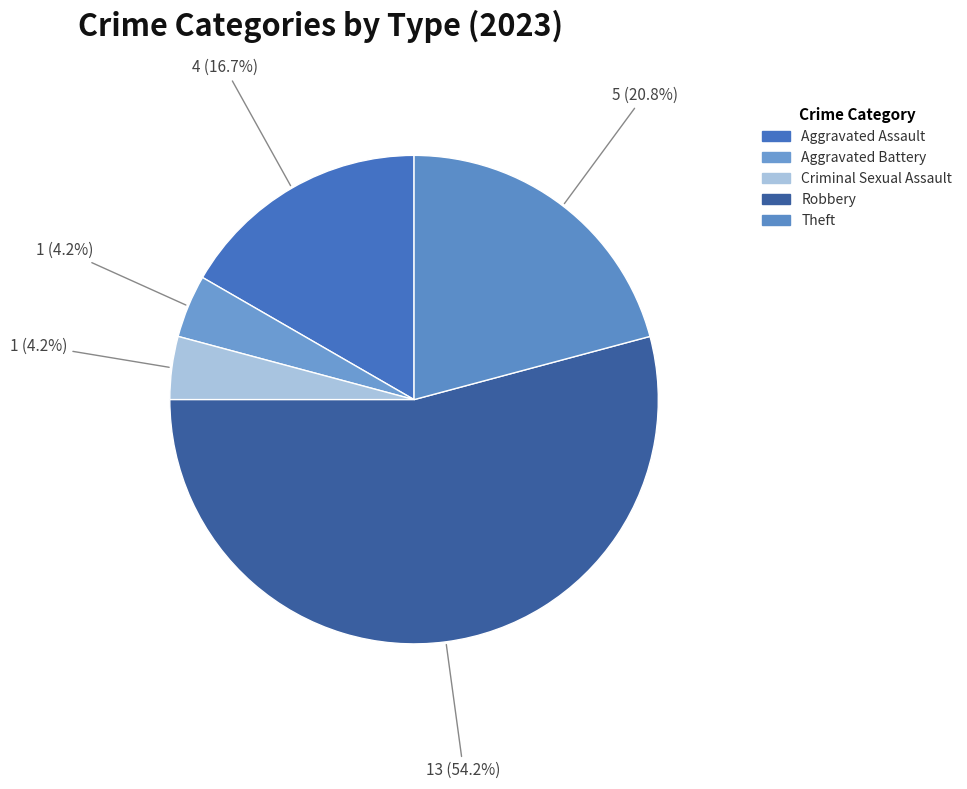

To the nearest percent, what is the difference between the Aggravated Battery and Aggravated Assault slice percentages?

12%